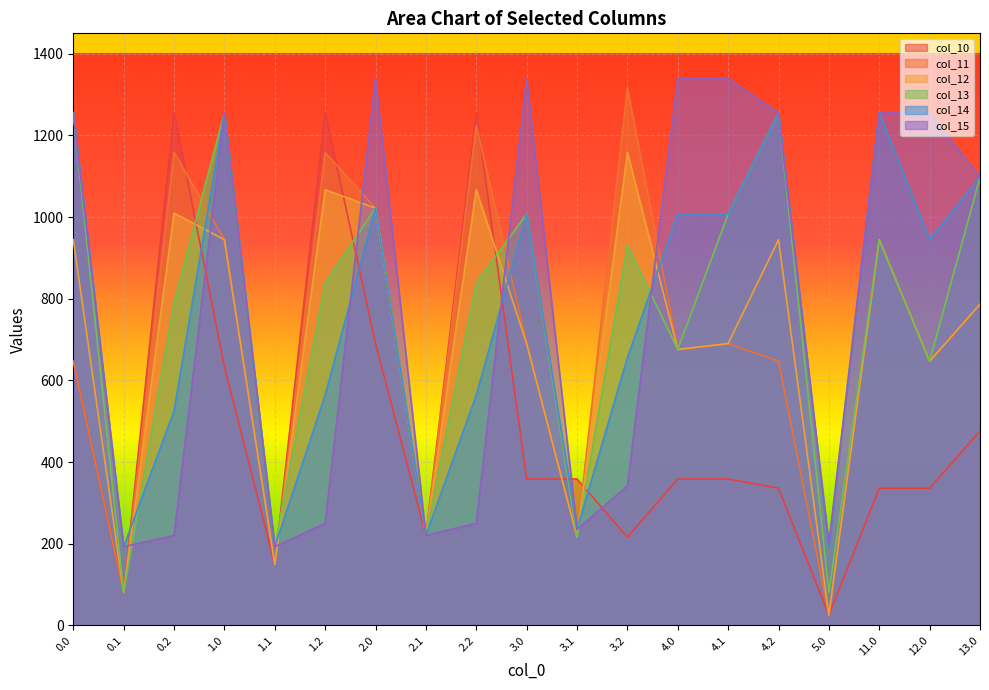

List the series in order of their peak value, highest first.

col_15, col_11, col_10, col_13, col_14, col_12